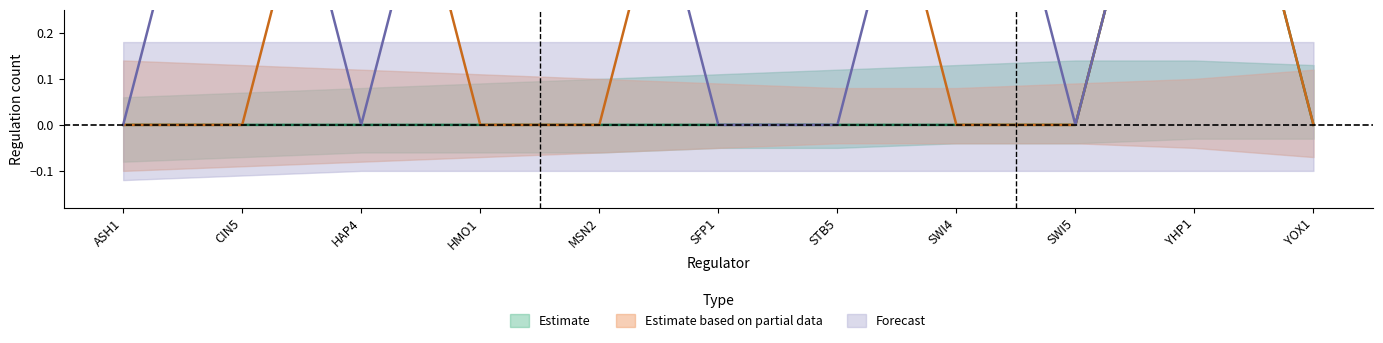

What is the total value across all series at HAP4?

1